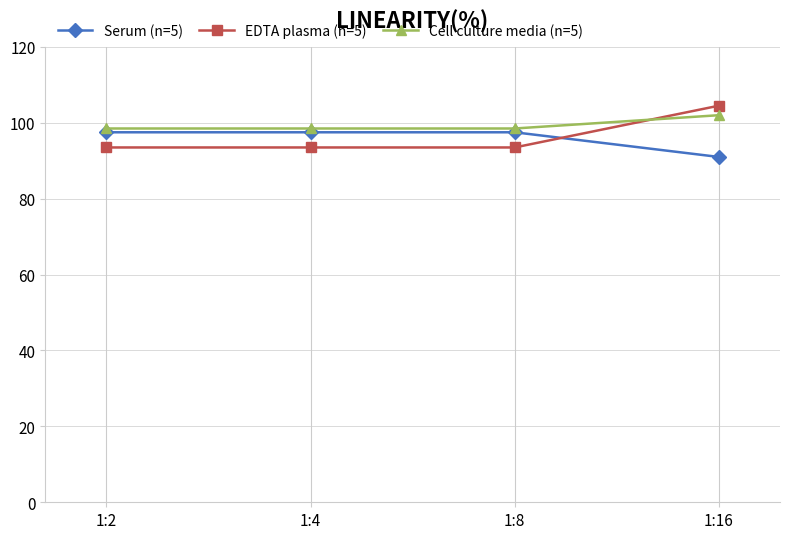

What value does the Serum (n=5) series have at 1:8?

97.5